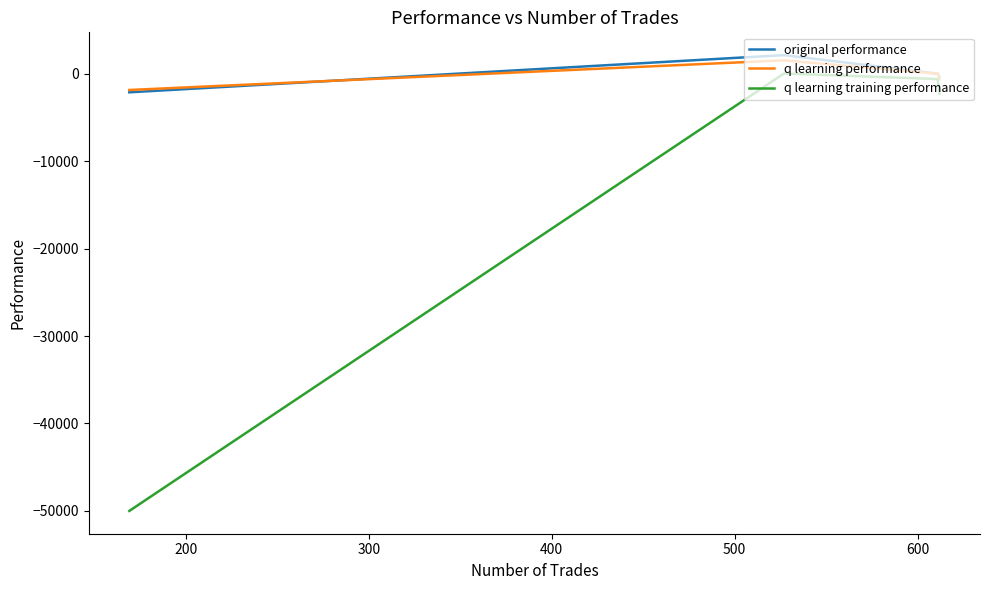

Which series has the largest range (max minus min)?

q learning training performance